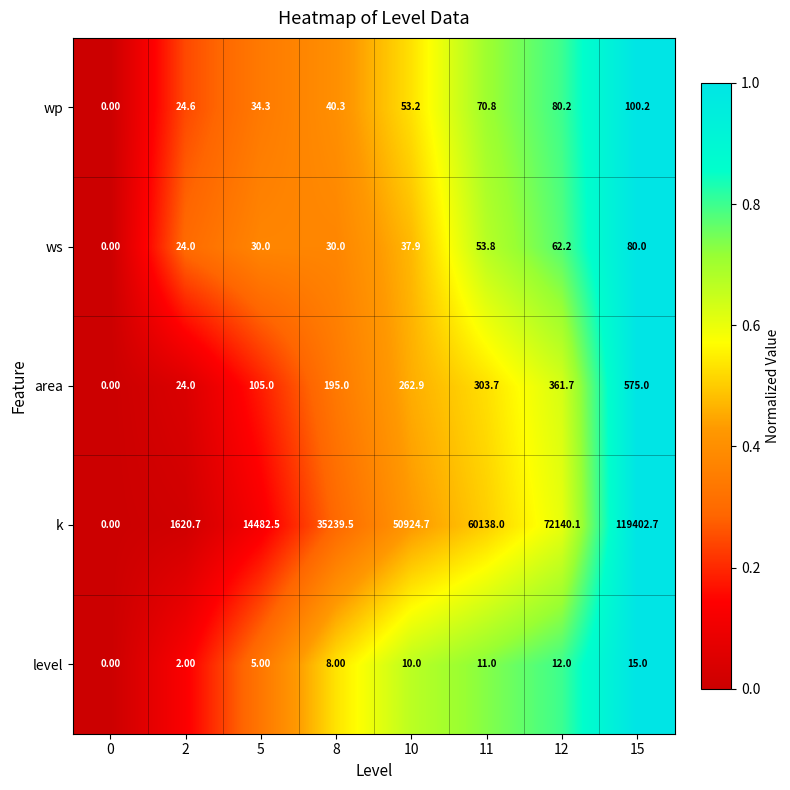

What is the sum of all k values?

353948.2